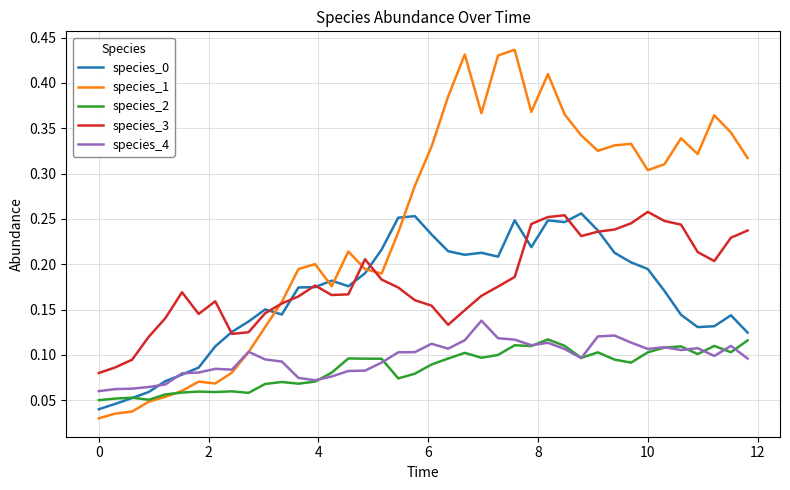

True or false: species_2 and species_3 intersect in this chart.

False